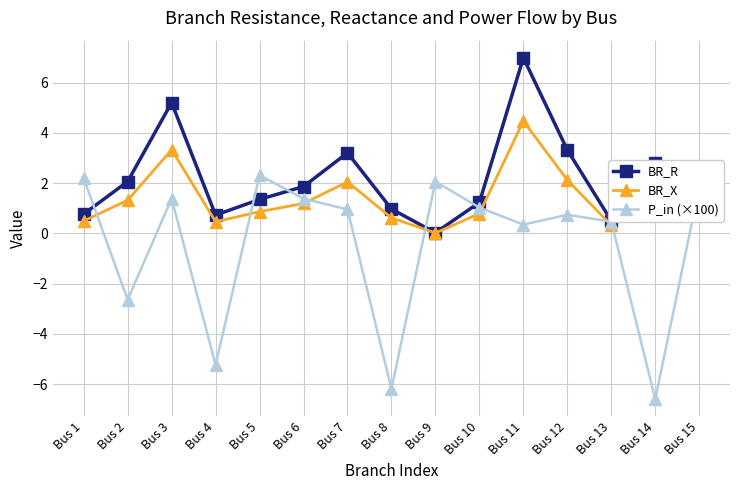

How many times do P_in (×100) and BR_X cross each other?

8